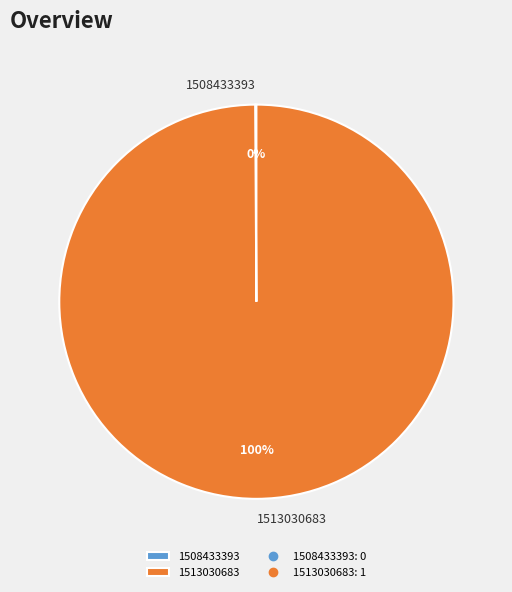

To the nearest percent, what percentage of the pie is 1513030683?

100%